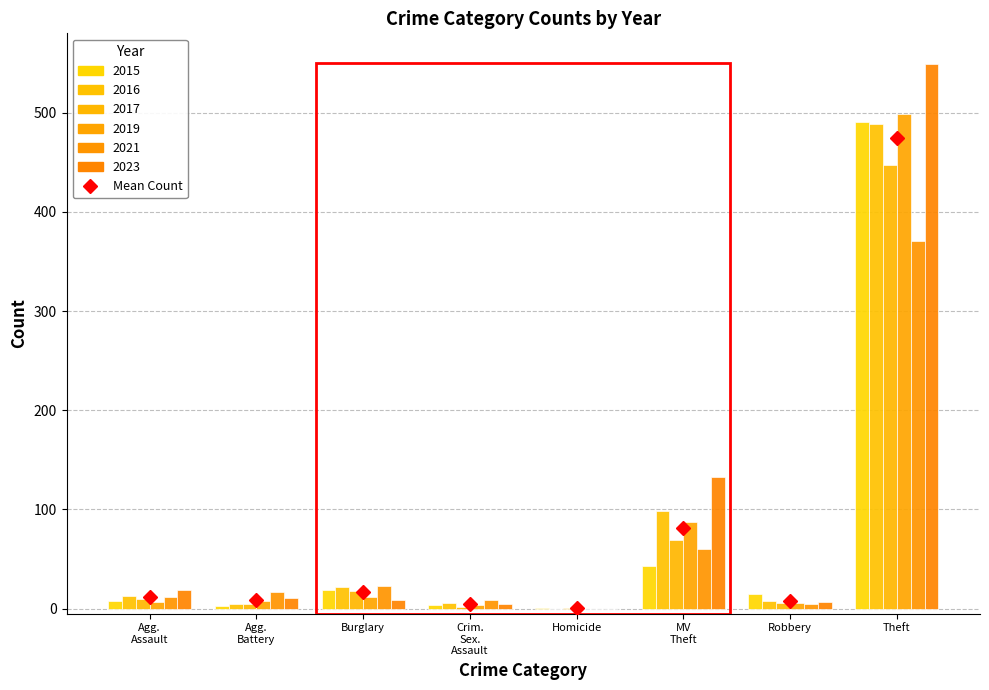

Where is 2017 nearest to the value 224?

MV
Theft